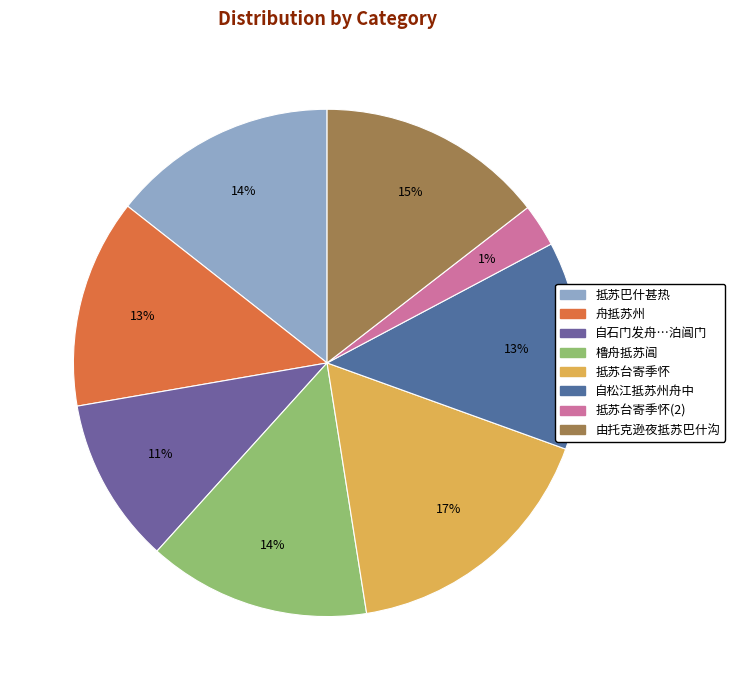

What percentage is the 橹舟抵苏阊 slice, to the nearest percent?

14%